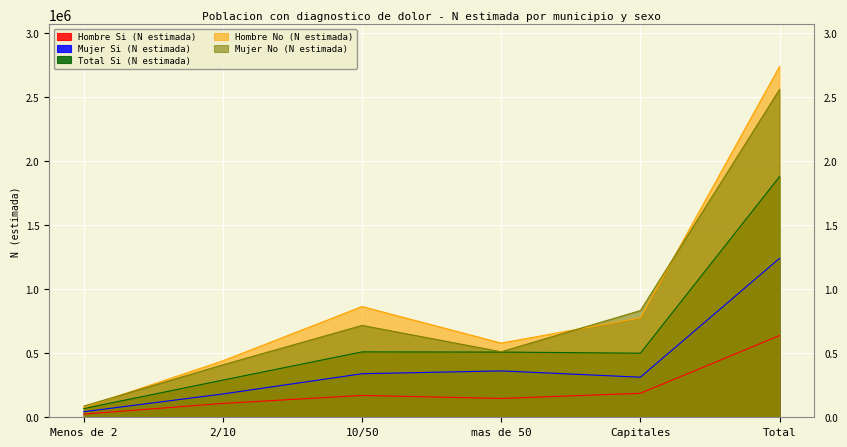

How many interior local peaks does the Total Si (N estimada) series have?

1